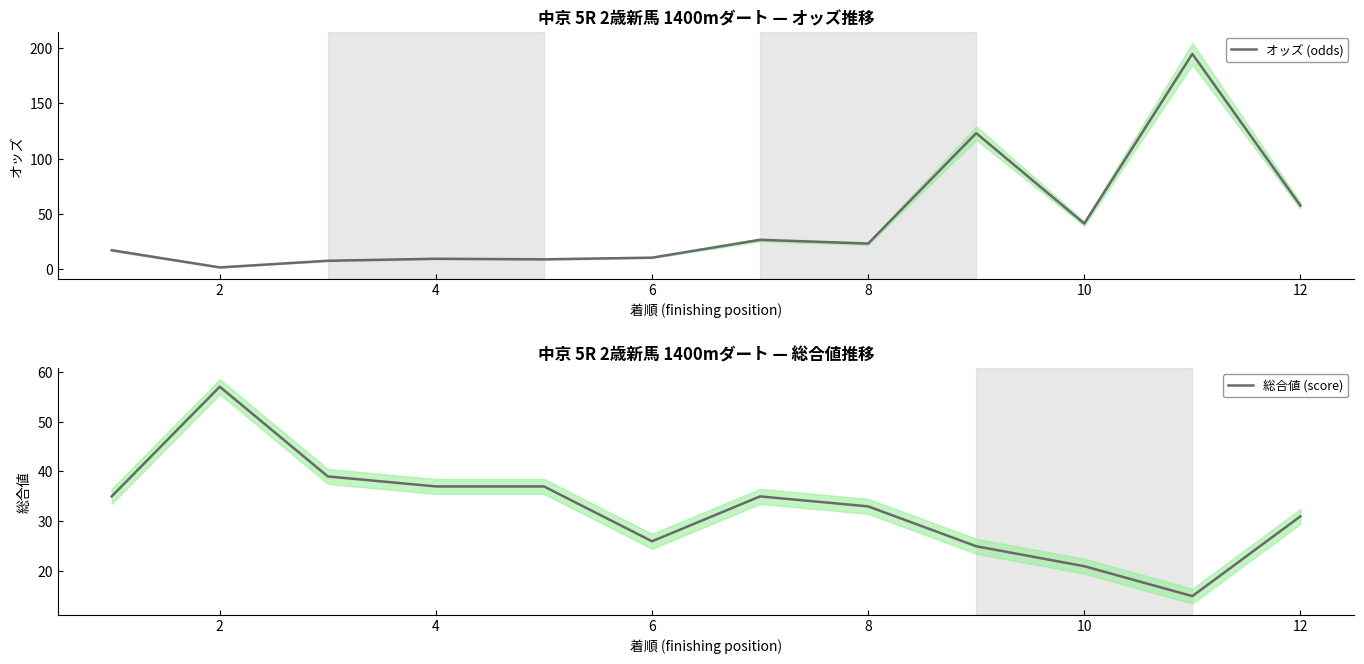

The オッズ (odds) series shows 23.3 at 8. True or false?

True